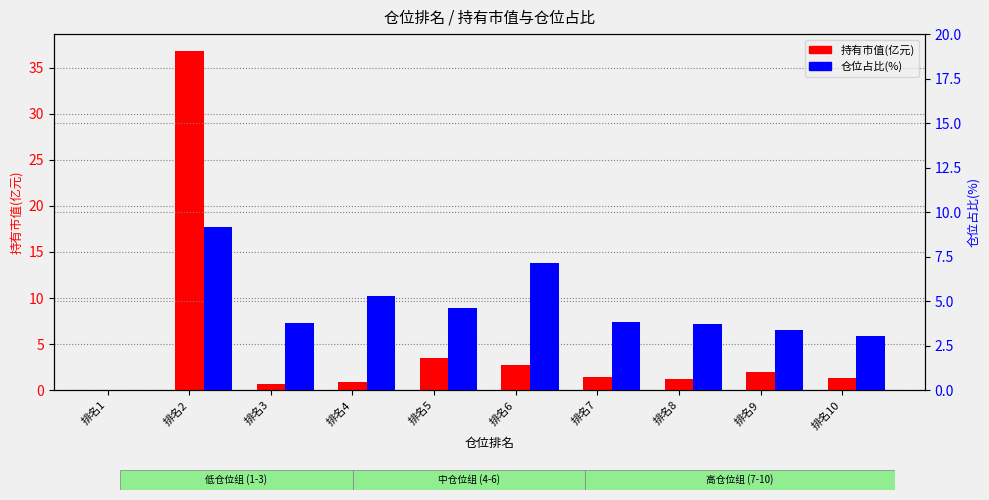

At which category does the chart reach its peak across all series?

排名2